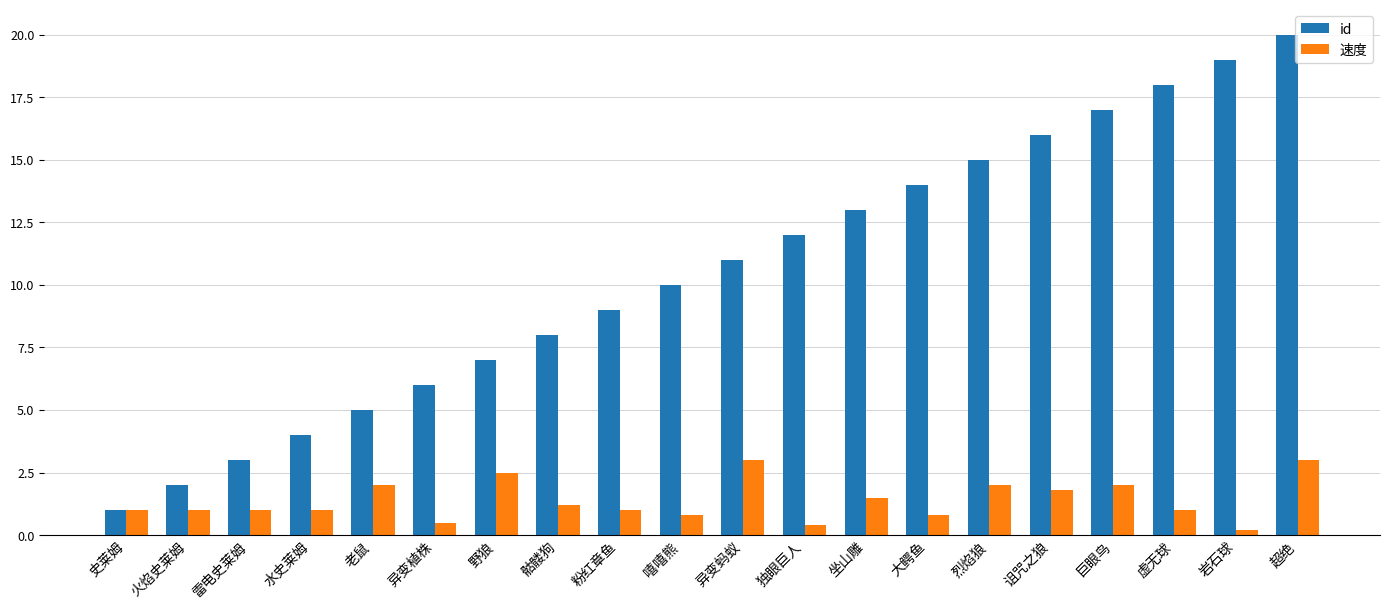

Which series has the largest total across all categories?

id